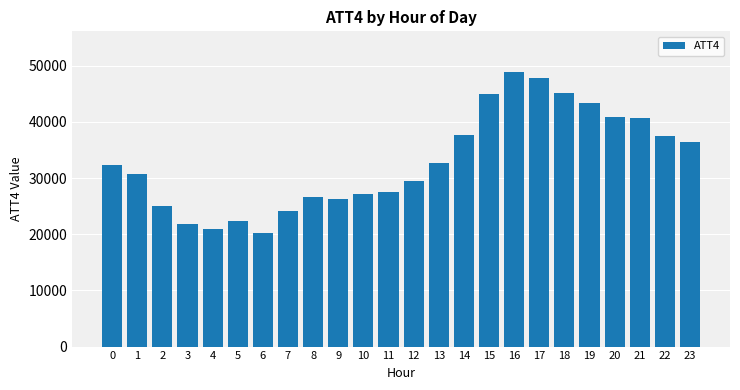

Read the value at 7, to the nearest 100.

24200